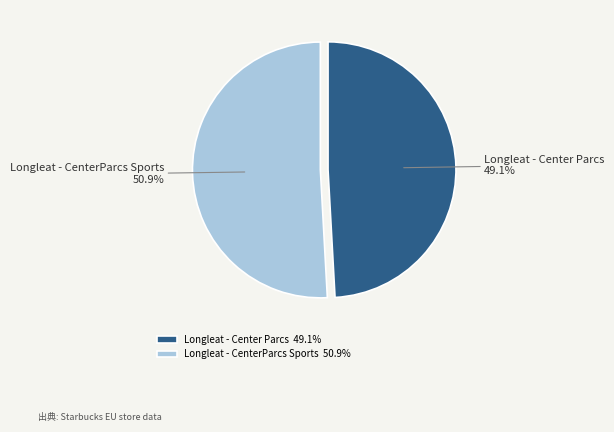

What percentage is the Longleat - CenterParcs Sports slice, to the nearest percent?

51%